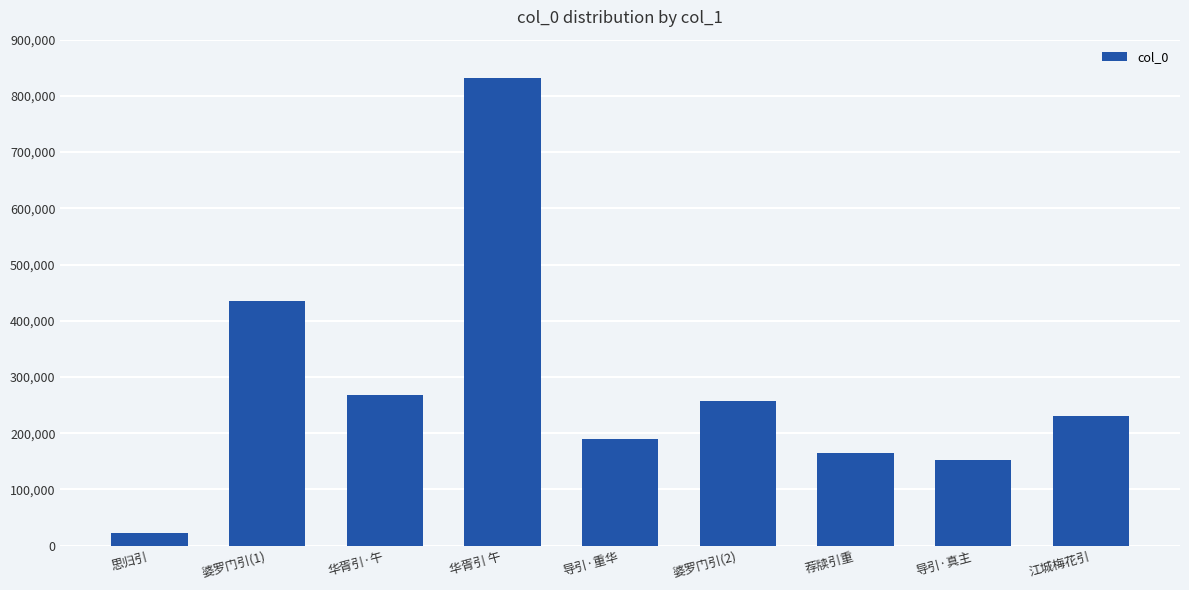

The chart shows a value of 307859 at 江城梅花引. True or false?

False